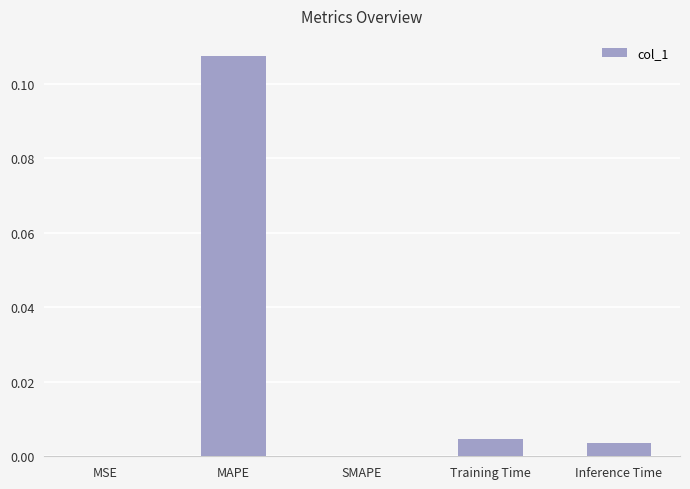

How many data points does each series have?

5